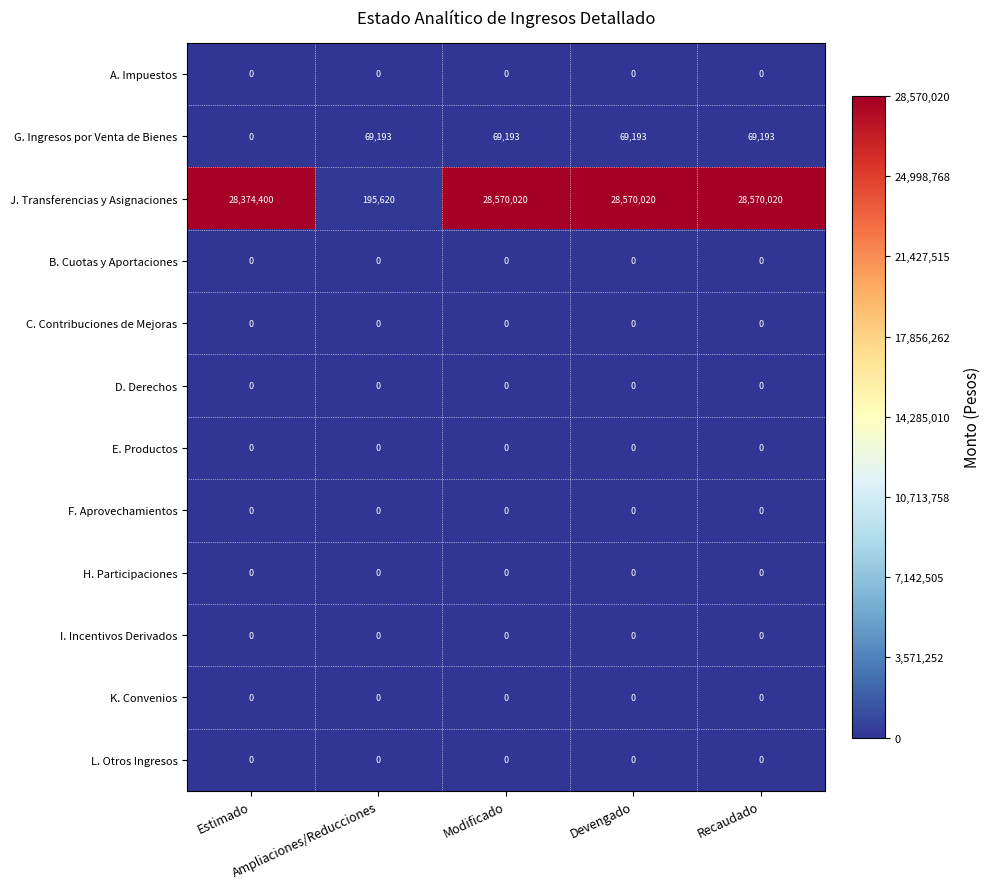

What is the sum of all G. Ingresos por Venta de Bienes values?

276772